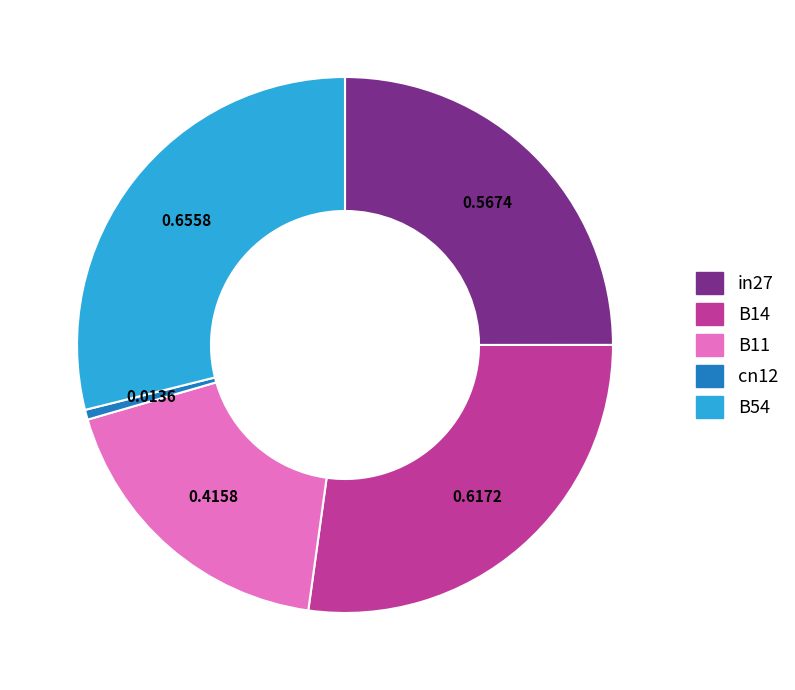

Is B11 the majority of the pie?

No